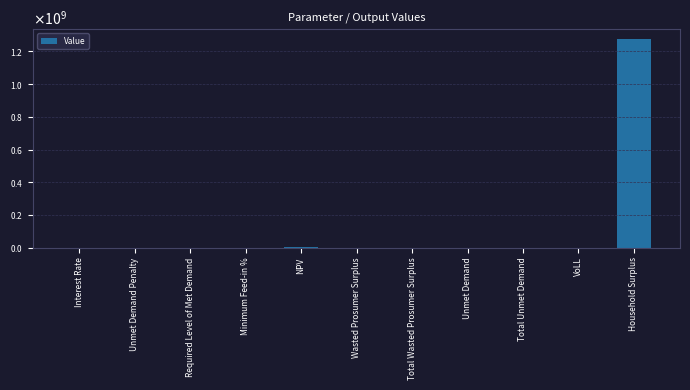

What is the change in value from Unmet Demand Penalty to VoLL?

+0.7